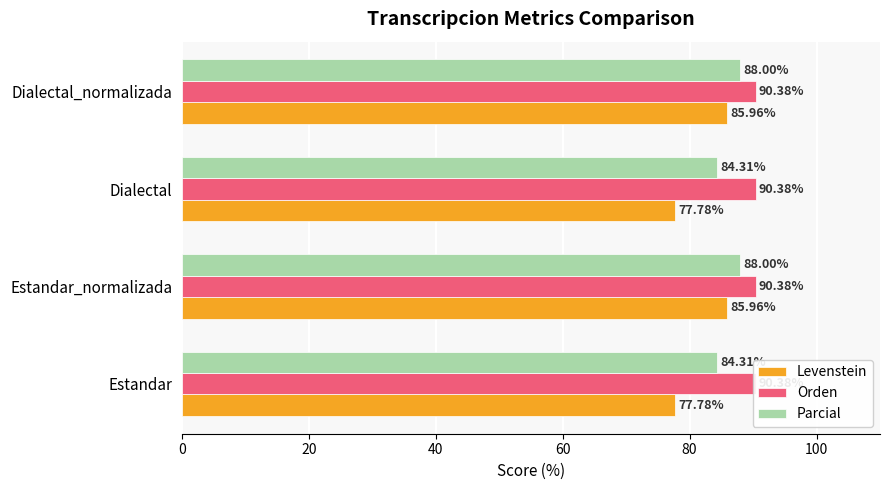

Is it true that Levenstein equals 77.8 at Estandar?

True